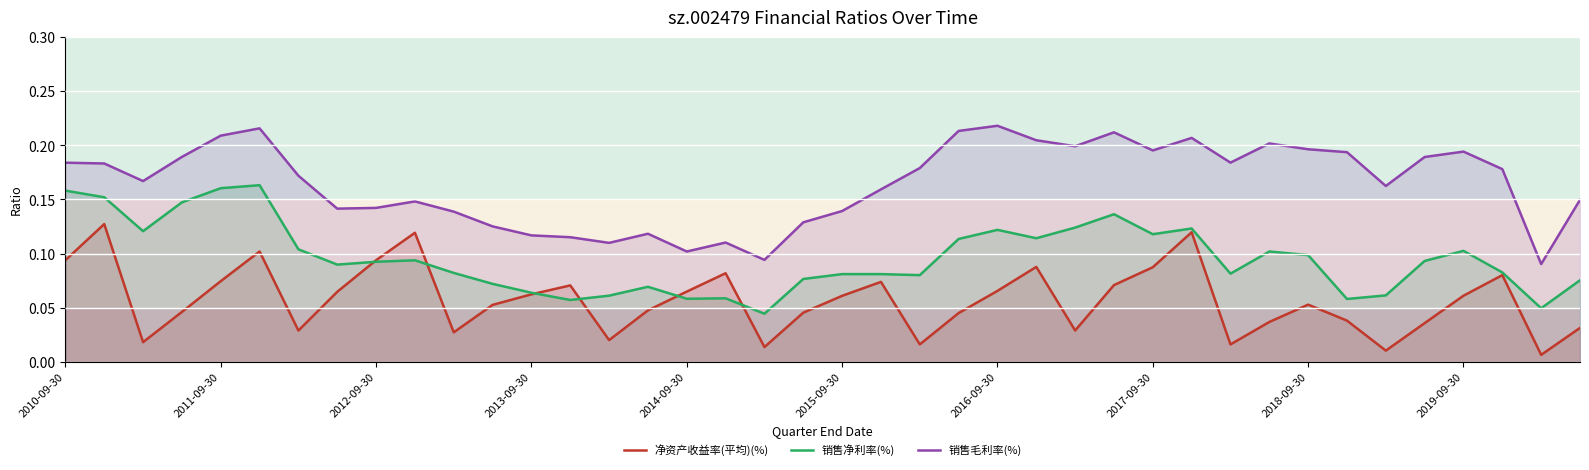

List the series in order of their overall mean, highest first.

销售毛利率(%), 销售净利率(%), 净资产收益率(平均)(%)